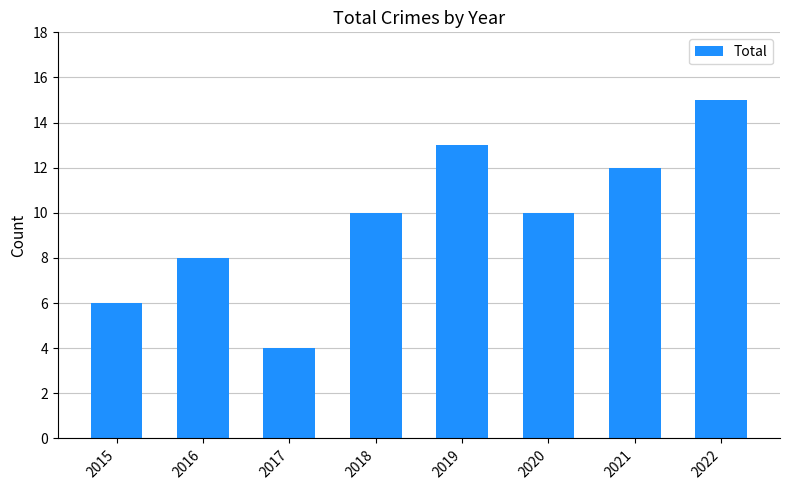

Reading left to right, transcribe all the data shown in this chart.

2015=6	2016=8	2017=4	2018=10	2019=13	2020=10	2021=12	2022=15